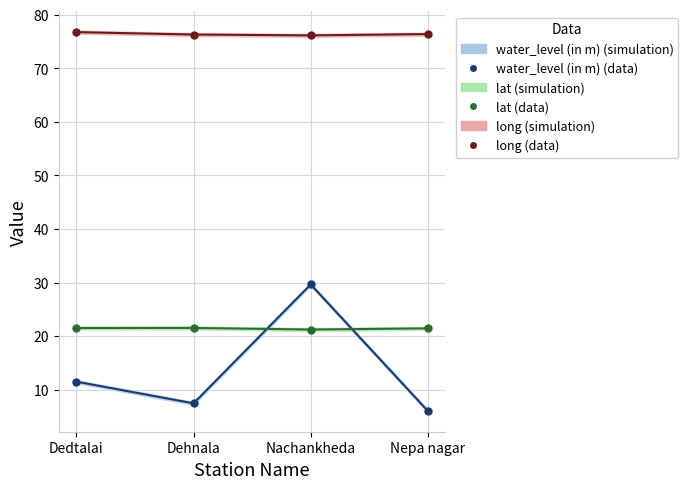

Rank the categories by long value from highest to lowest.

Dedtalai, Nepa nagar, Dehnala, Nachankheda